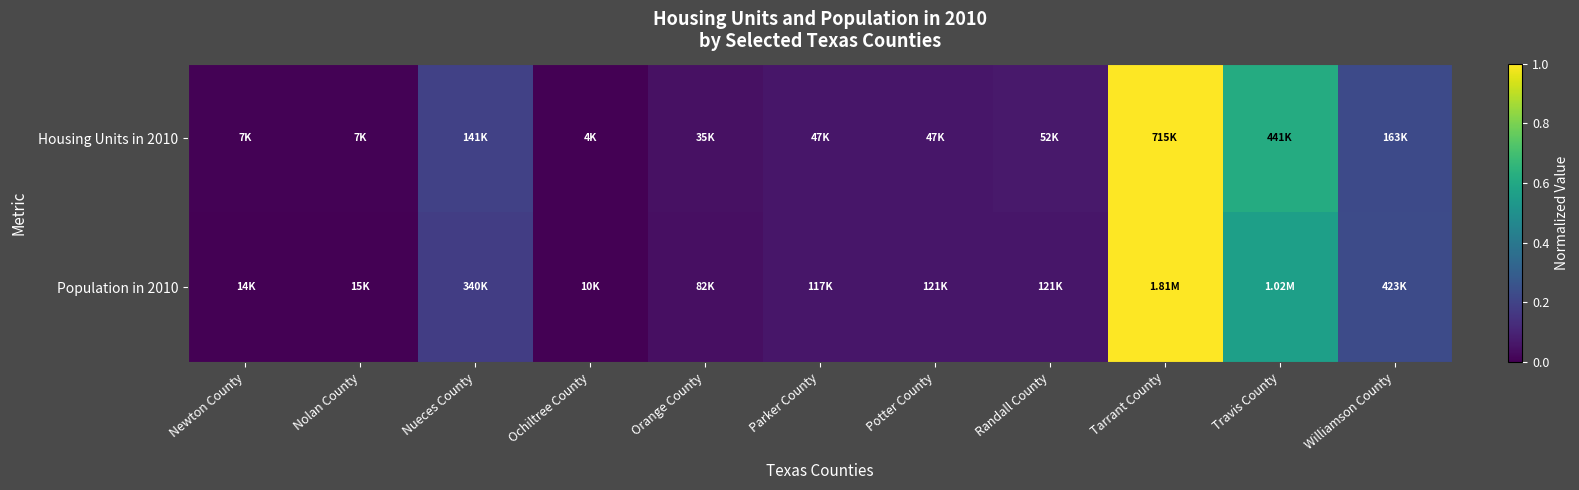

How many data points does each series have?

11